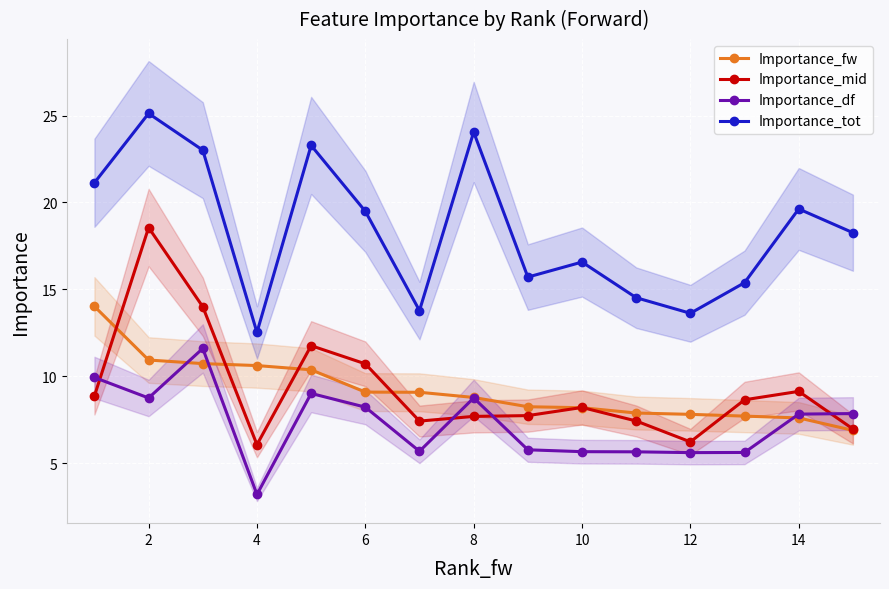

What is the maximum value for Importance_tot?

25.1